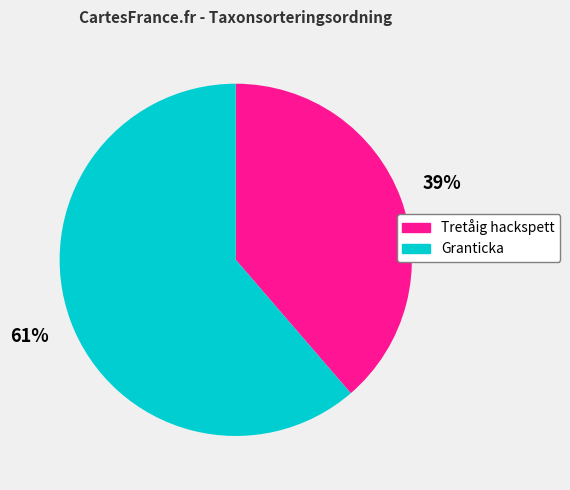

Is there any slice that represents more than half of the pie?

Yes